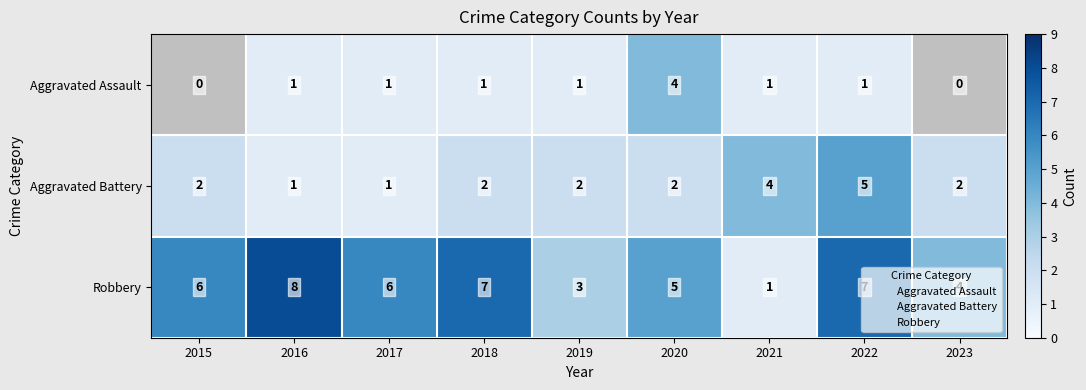

Which category has the lowest value across all series?

2016